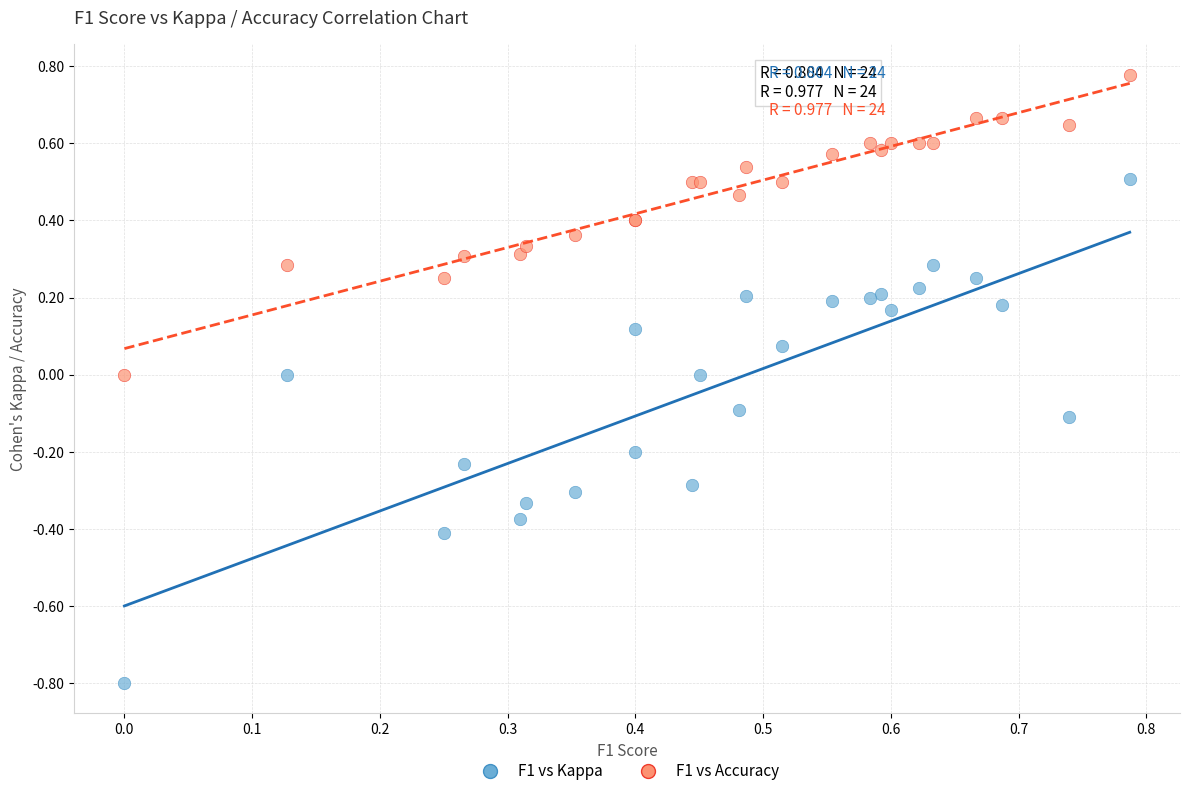

Which series has the widest spread of Y values?

F1 vs Kappa